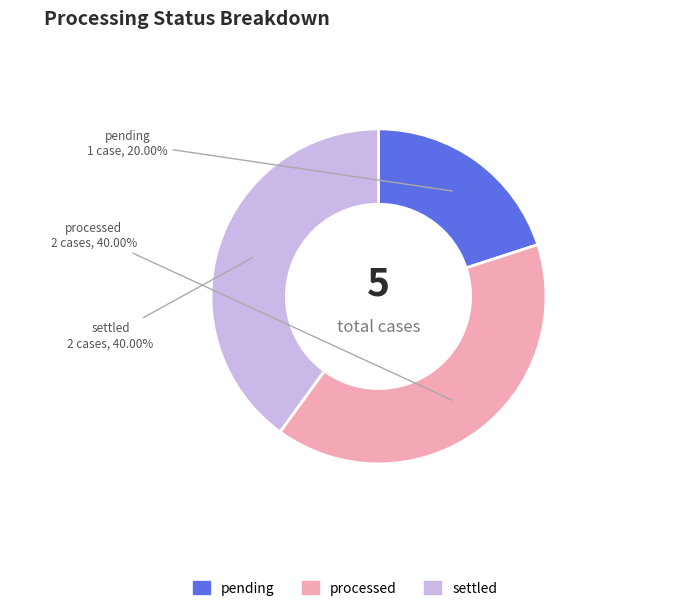

Is there a majority slice in this chart?

No